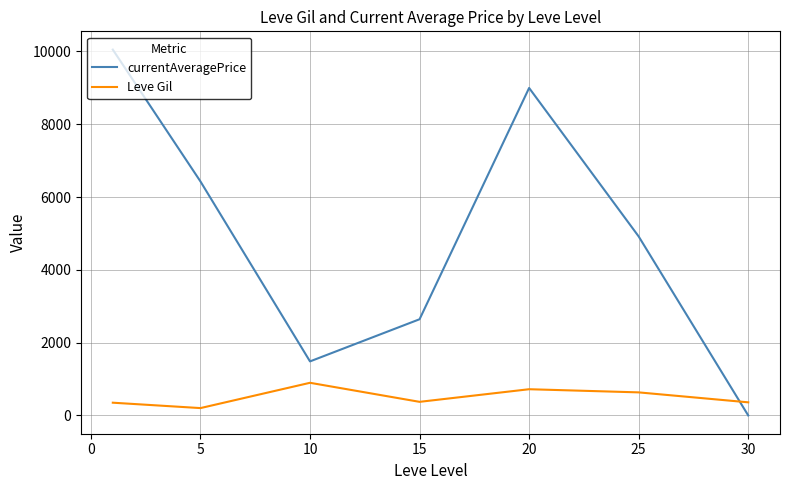

What are all the series names shown in the legend?

currentAveragePrice, Leve Gil